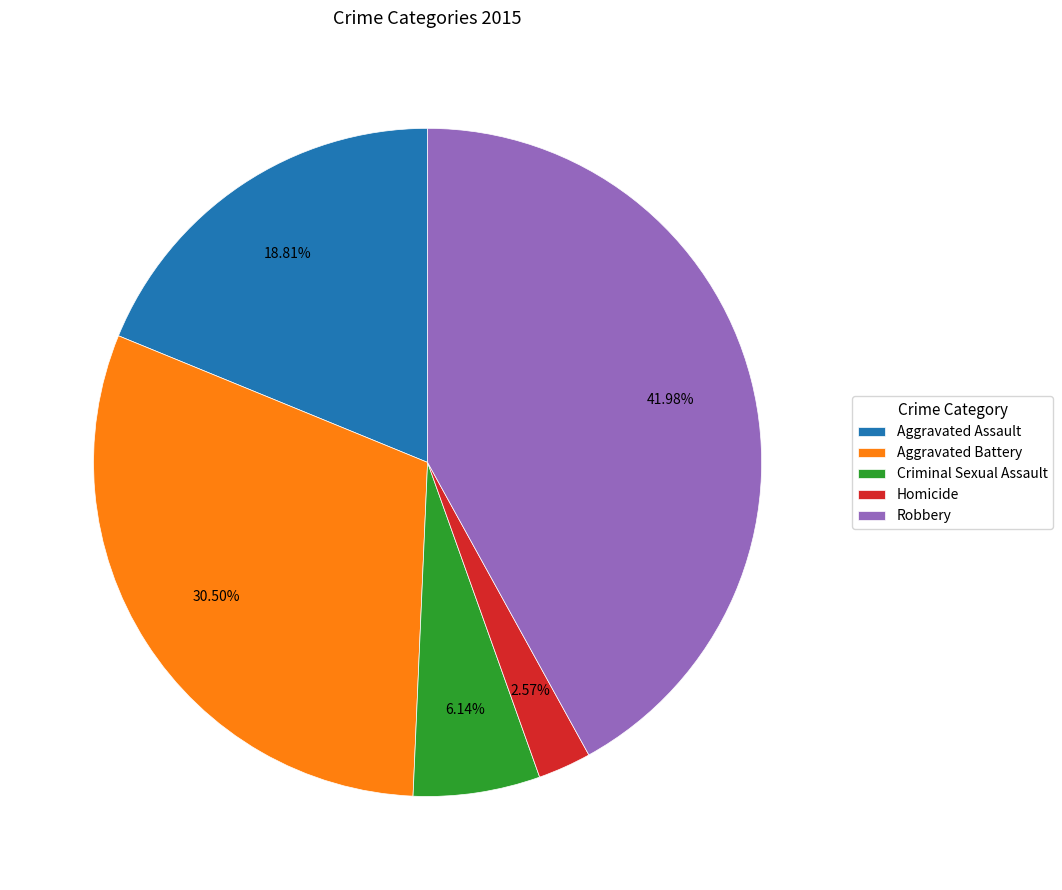

Which slice is the smallest?

Homicide